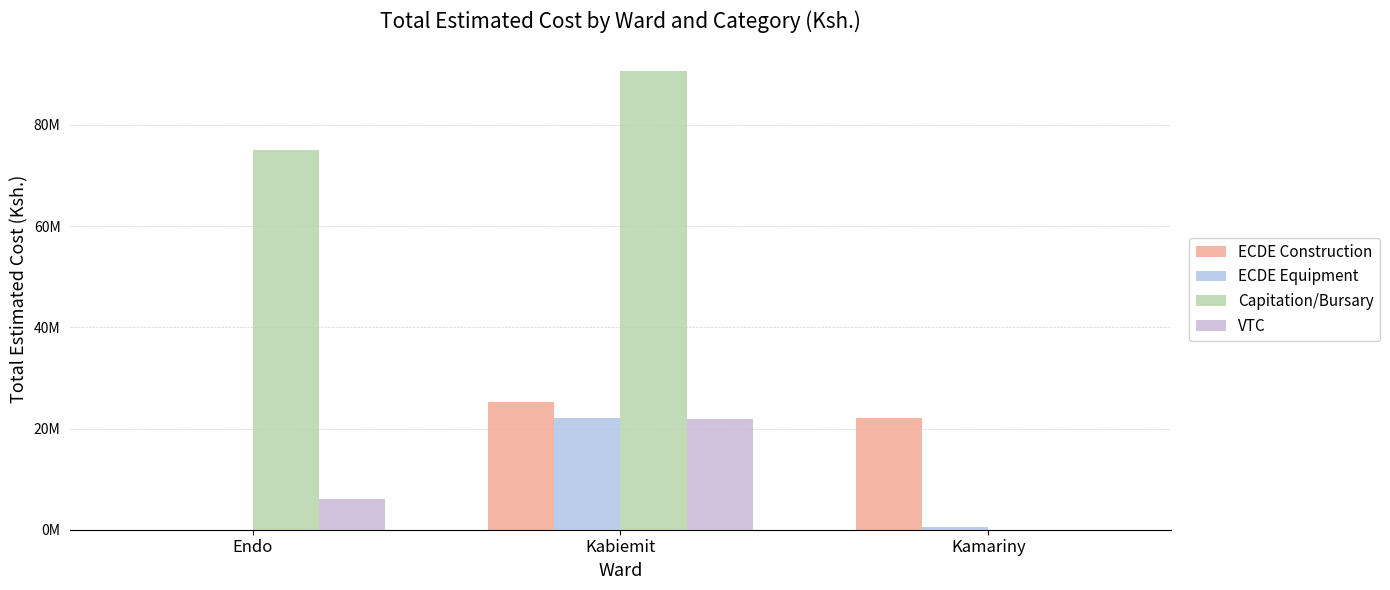

Does the chart contain stacked bars?

No